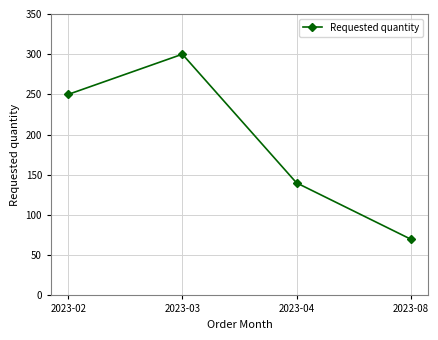

Reading right to left, what are all the values shown in this chart?

70	140	300	250